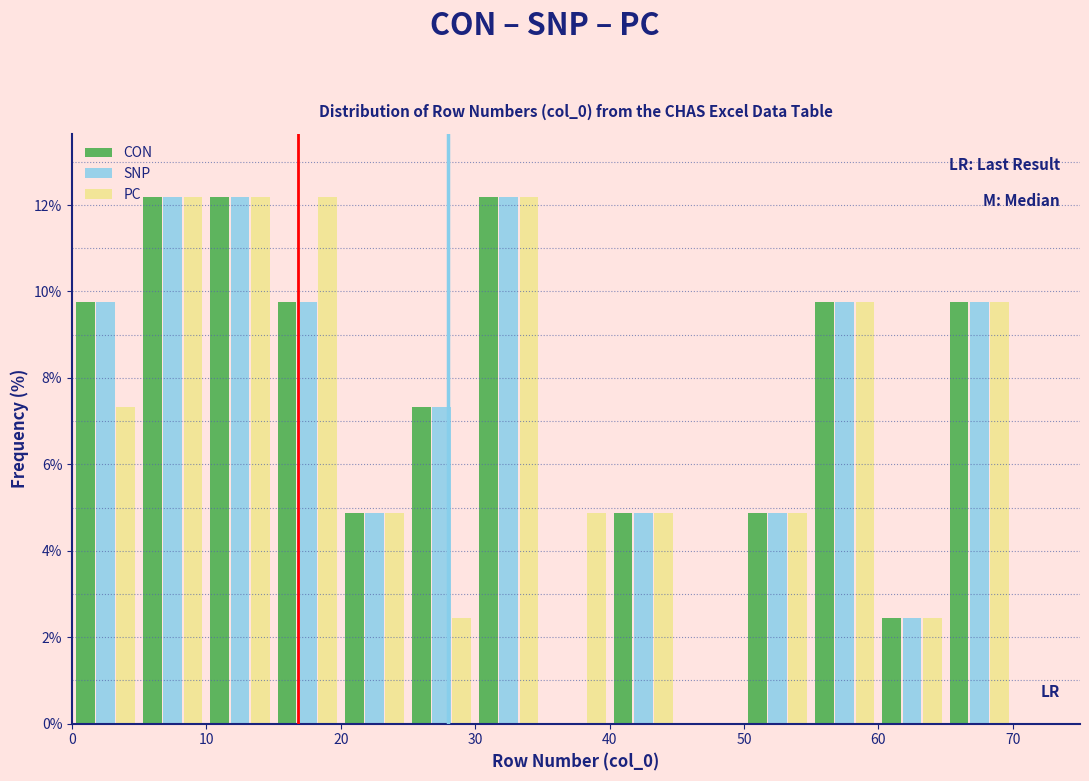

What is the height of the PC bar covering 40 to 45 on the x-axis? The values are not printed on the chart, so give them approximately, as read against the axis.

4.8